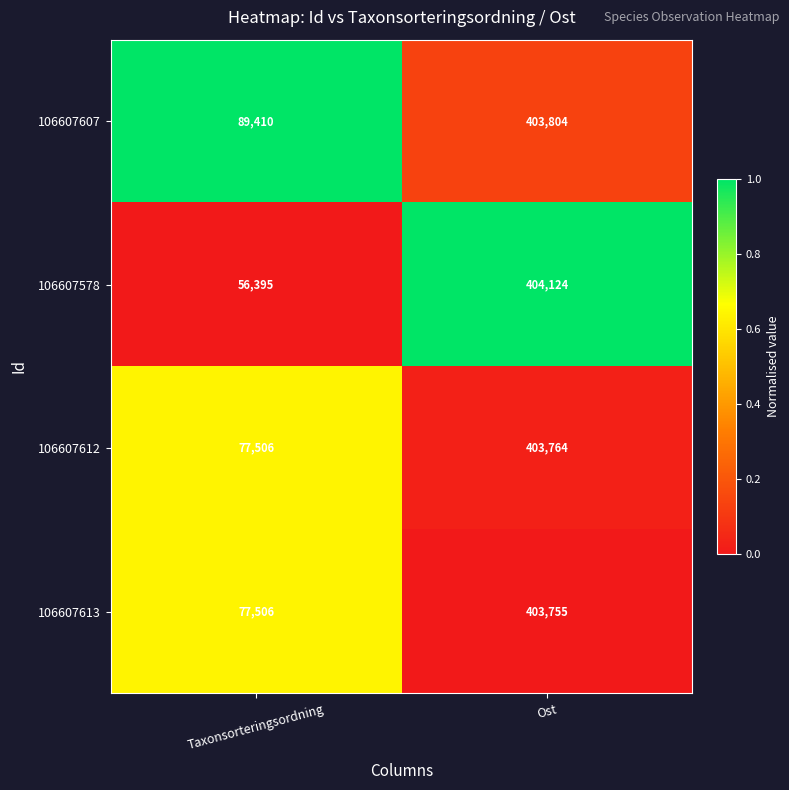

What is the sum of the 106607612 values at Taxonsorteringsordning and Ost?

481270